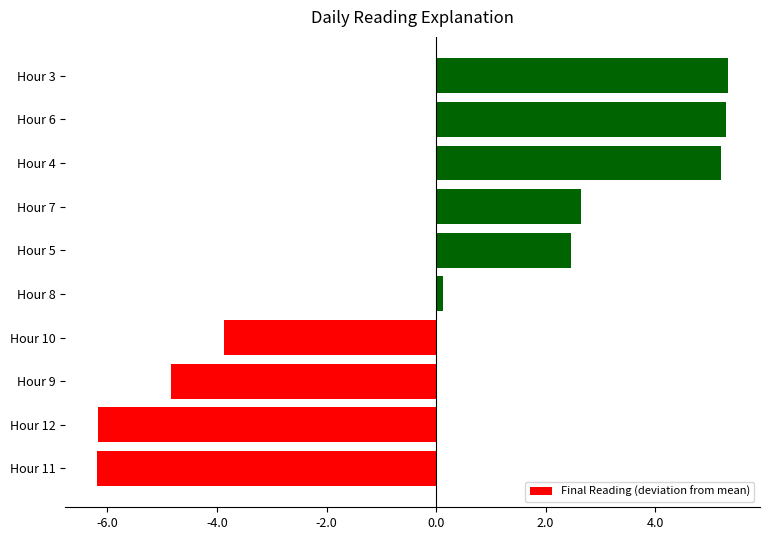

What is the difference between the maximum and minimum values?

11.5